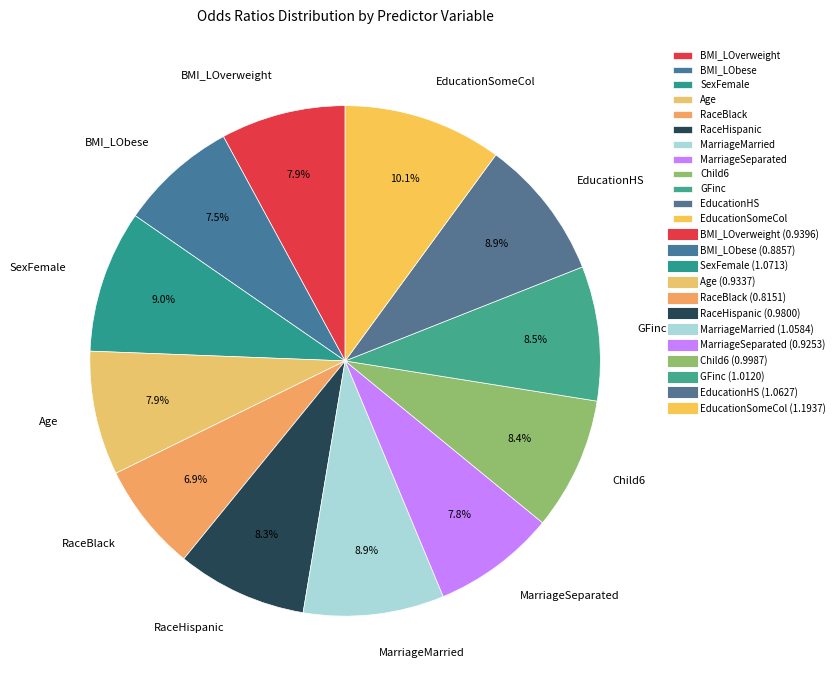

Which has a higher value, Child6 or RaceBlack?

Child6